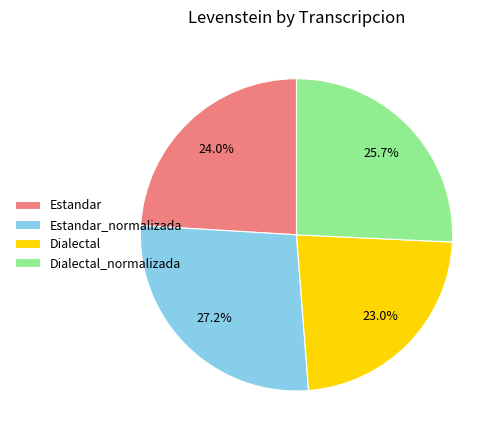

To the nearest percent, what is the difference between the Estandar and Dialectal_normalizada slice percentages?

2%